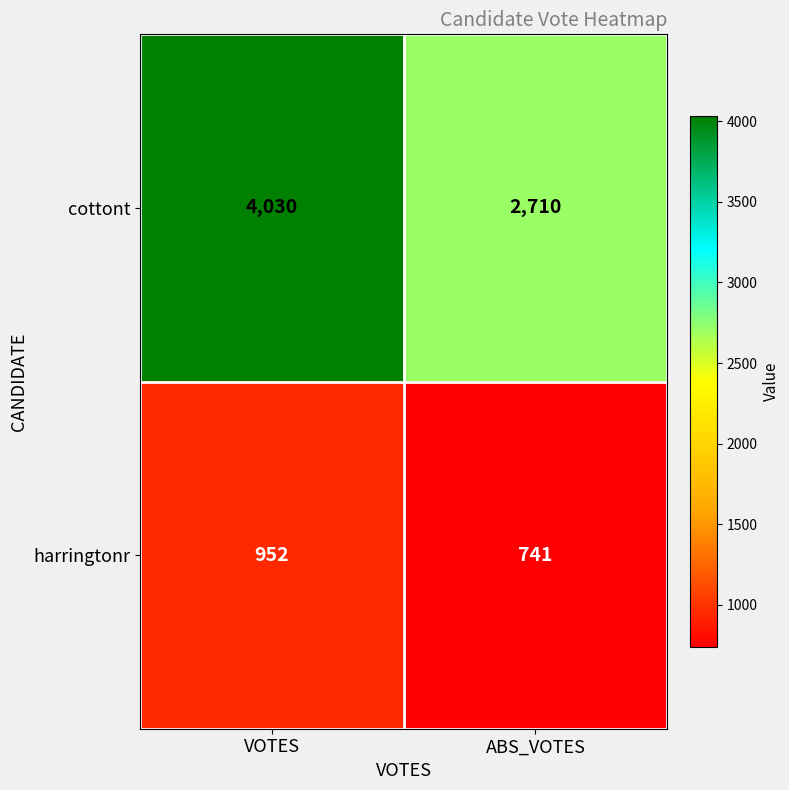

How many distinct data groups are displayed?

2